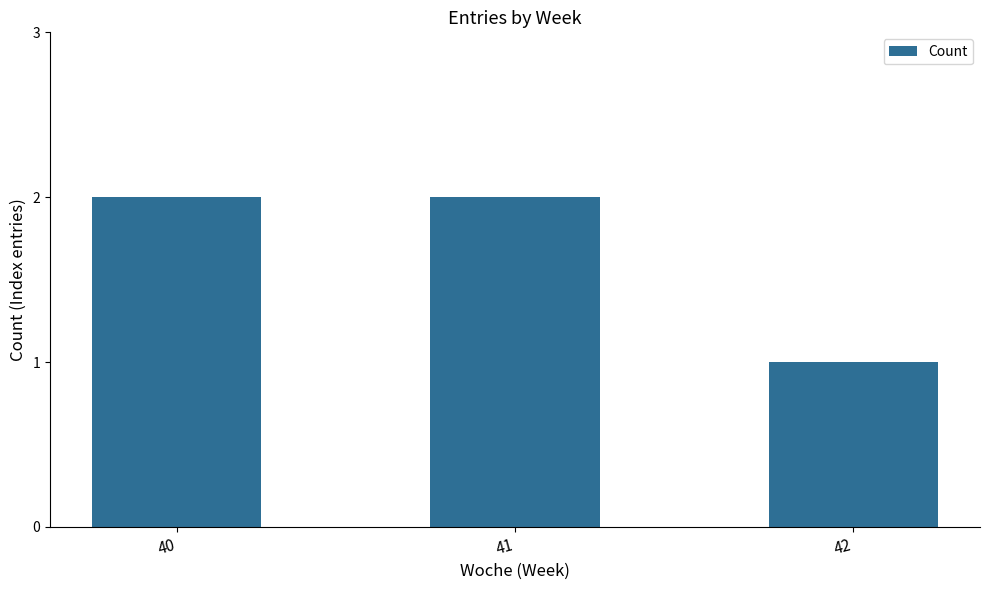

At which category does the chart reach its minimum across all series?

42